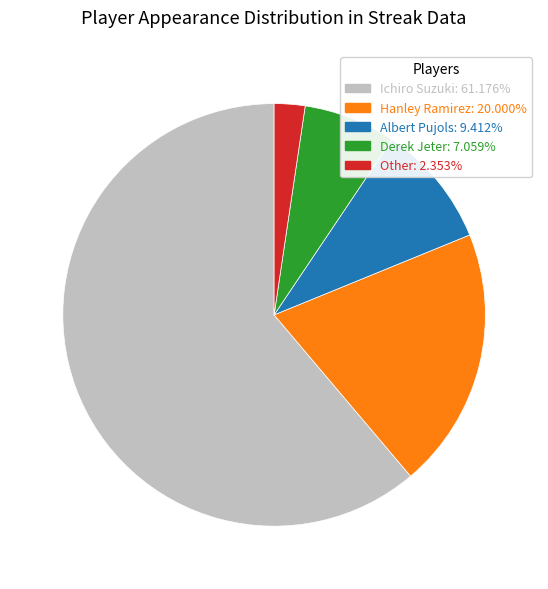

Is there any slice that represents more than half of the pie?

Yes